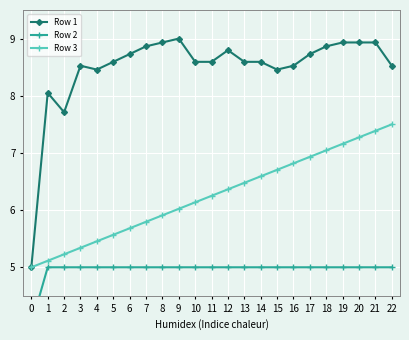

The value of Row 3 at 12 is 9.4. True or false?

False